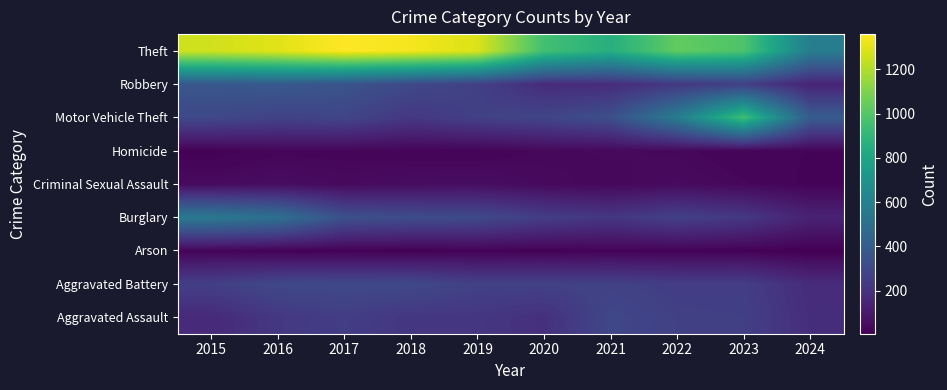

What is the spread (max minus min) of values at 2020?

942